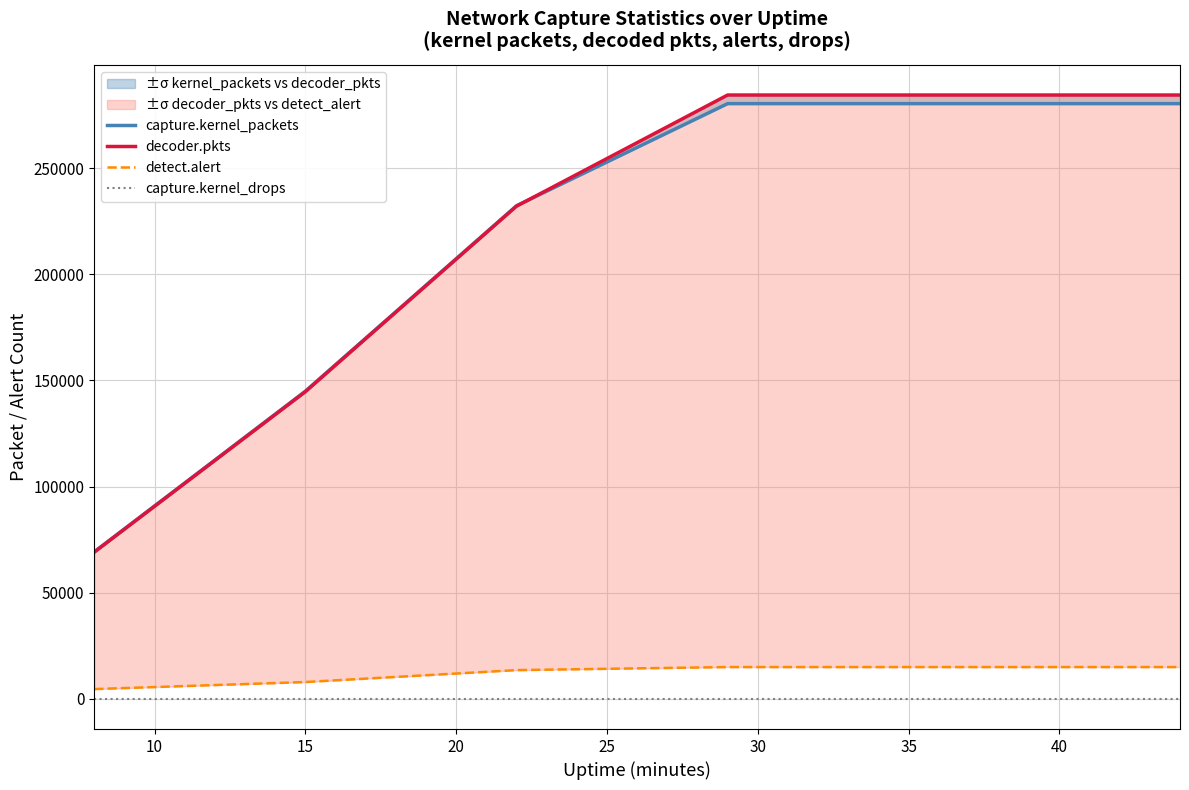

True or false: detect.alert has more than 0 points higher than both neighbors.

False